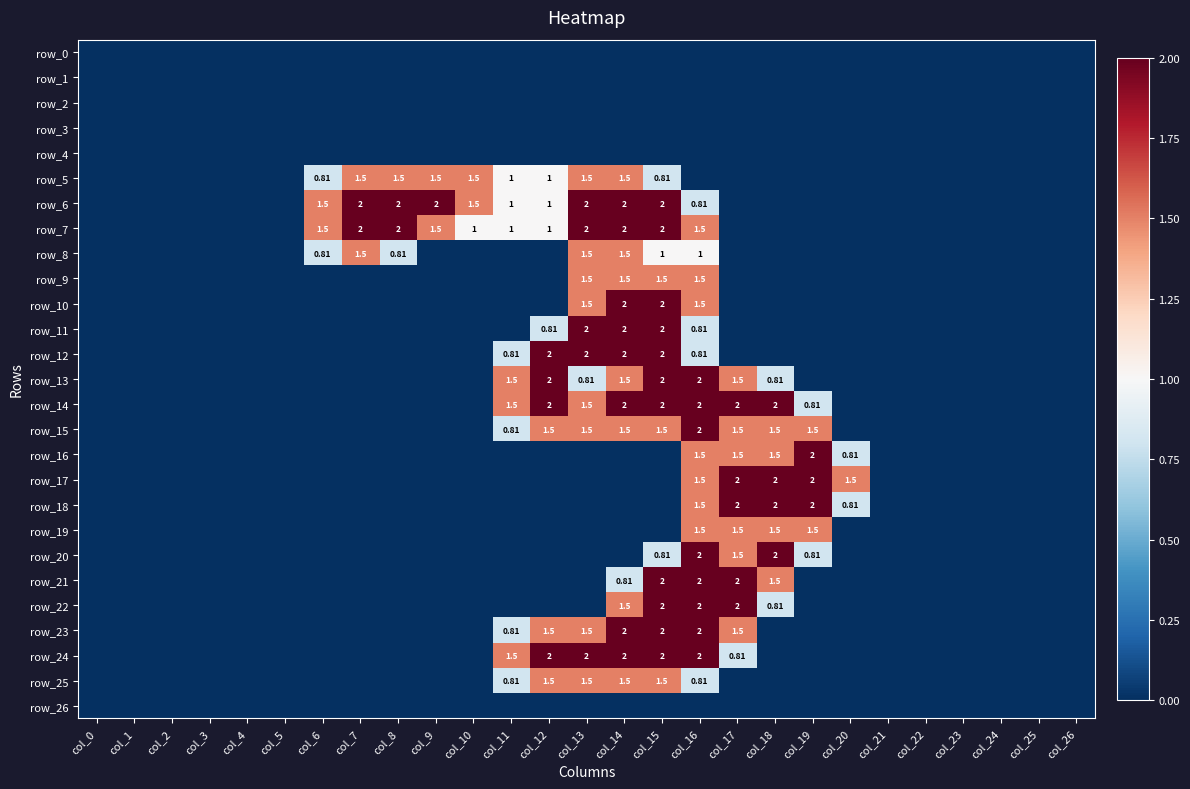

What is the sum of all row_10 values?

7.0